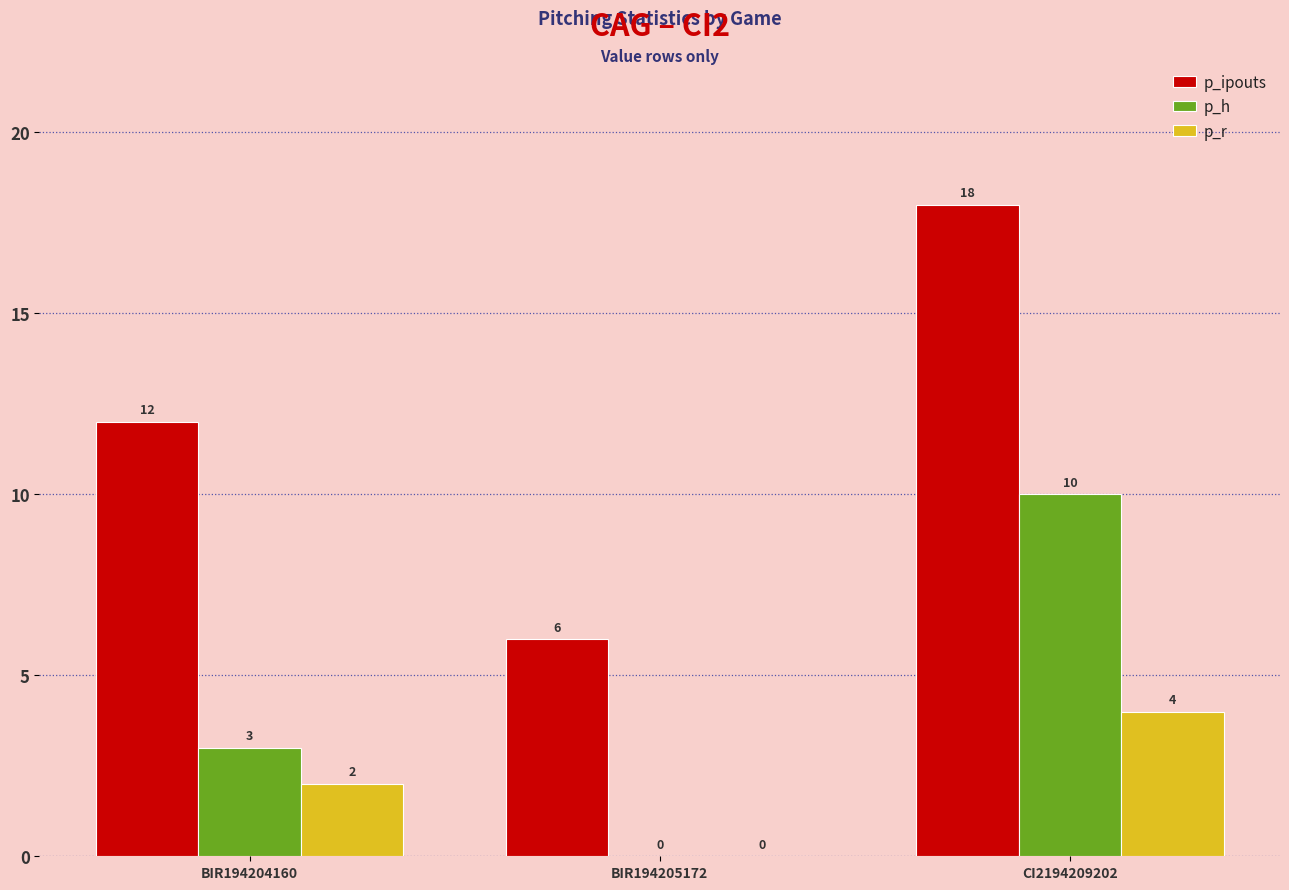

Which category has the highest value in the p_r series?

CI2194209202